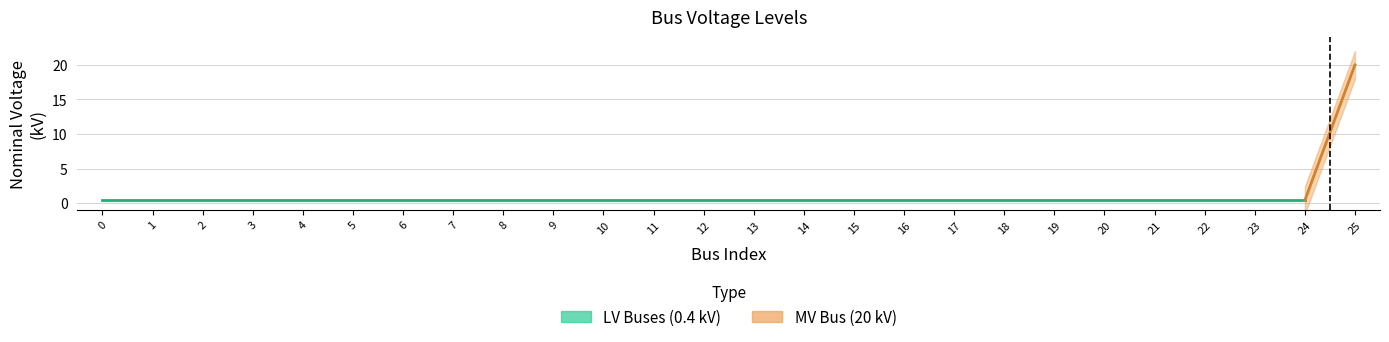

Reading left to right, extract all data points from this chart.

0=0.4	1=0.4	2=0.4	3=0.4	4=0.4	5=0.4	6=0.4	7=0.4	8=0.4	9=0.4	10=0.4	11=0.4	12=0.4	13=0.4	14=0.4	15=0.4	16=0.4	17=0.4	18=0.4	19=0.4	20=0.4	21=0.4	22=0.4	23=0.4	24=0.4	25=20.0